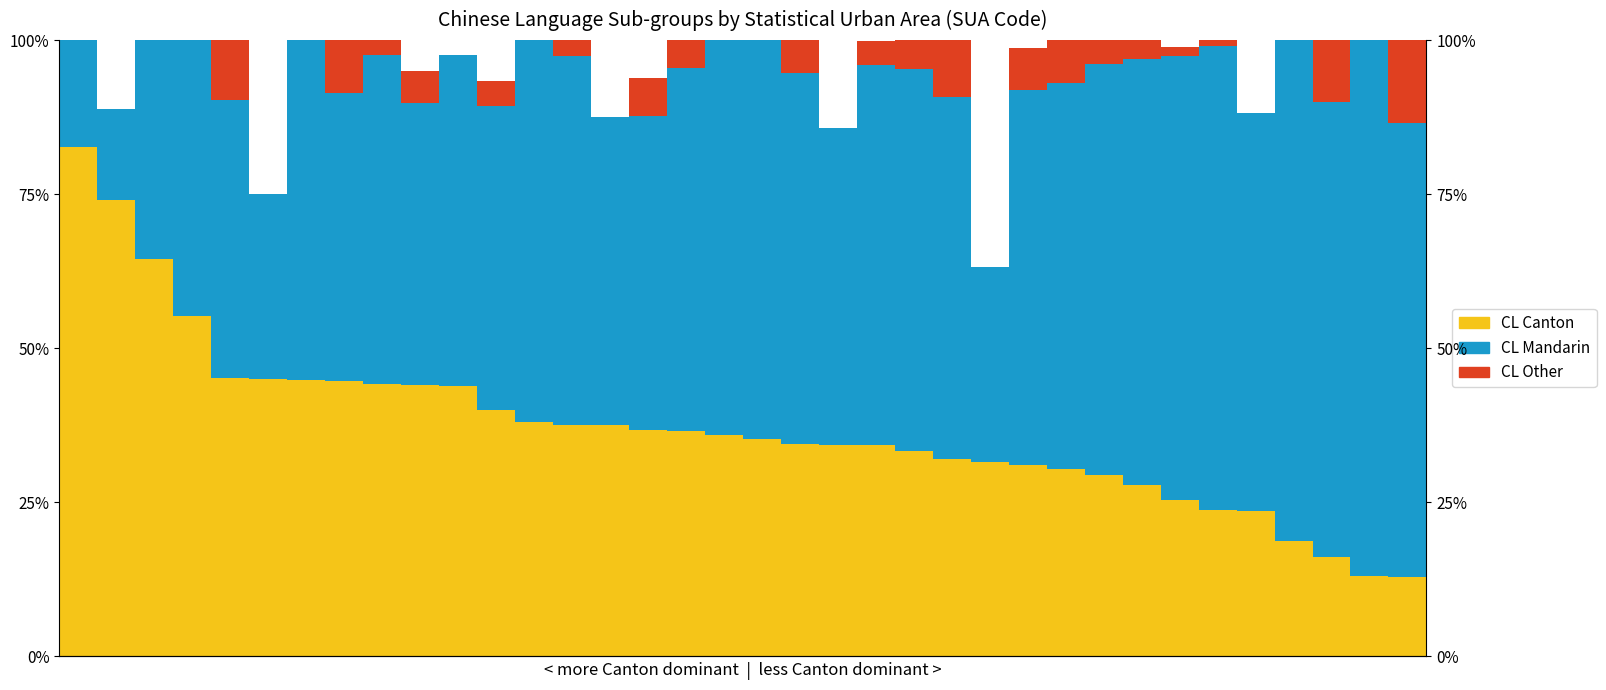

What are all the series names shown in the legend?

CL Canton, CL Mandarin, CL Other